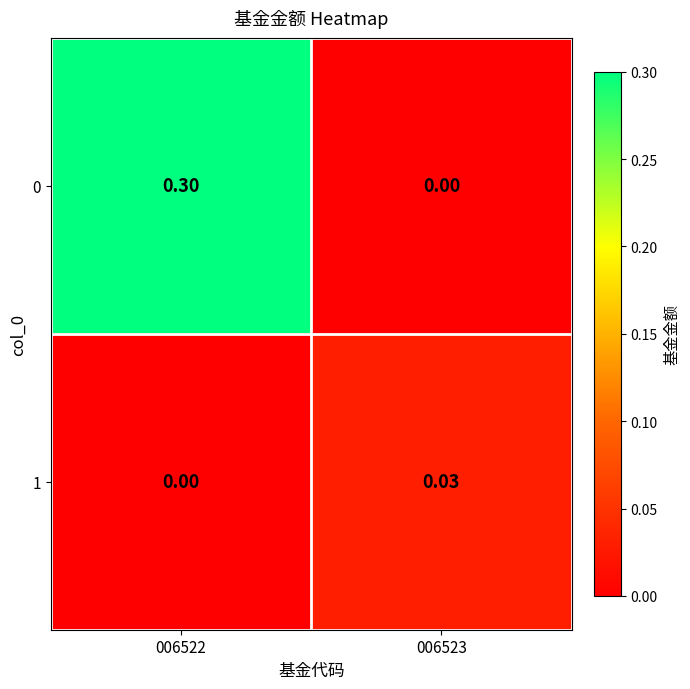

Count the number of data series in this chart.

2